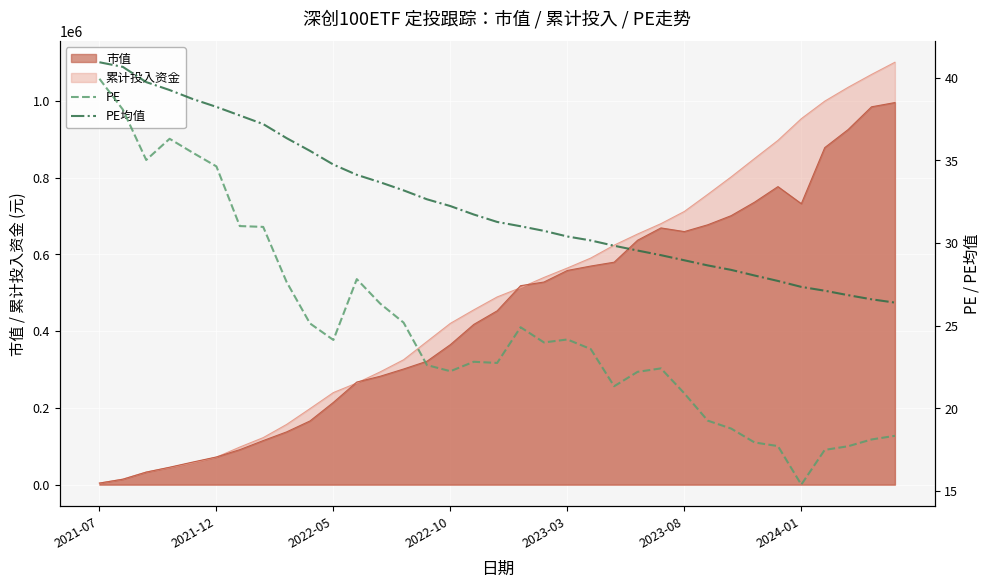

The value of 累计投入资金 at 2021-12 is 71470.2. True or false?

True